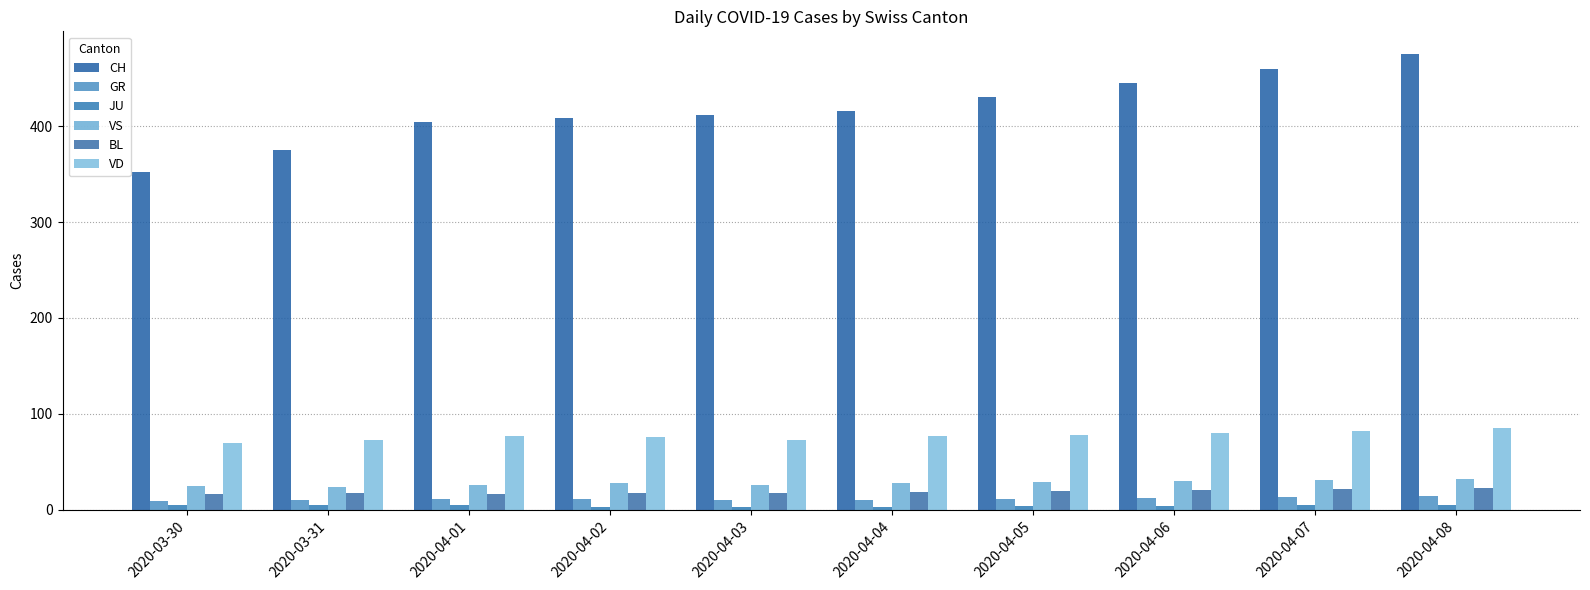

Are the bars horizontal?

No